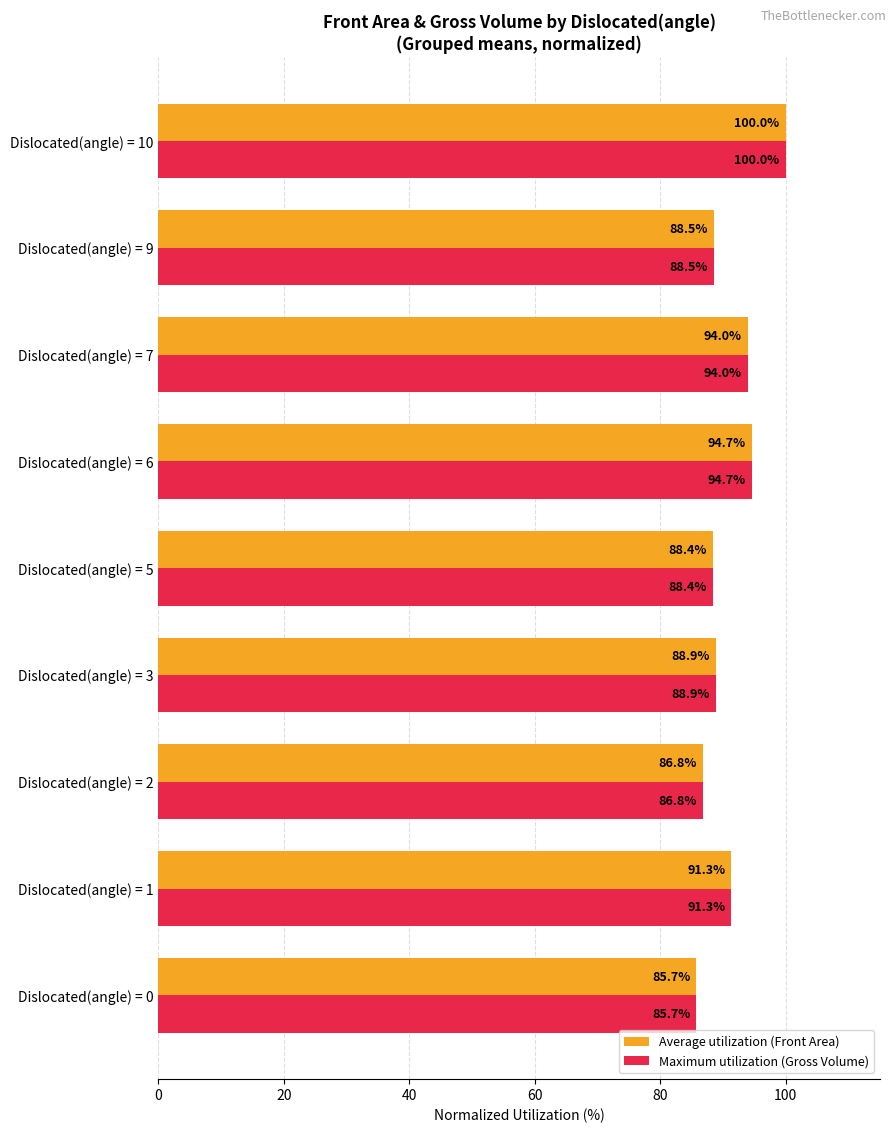

At which category is the sum across all series the highest?

Dislocated(angle) = 10